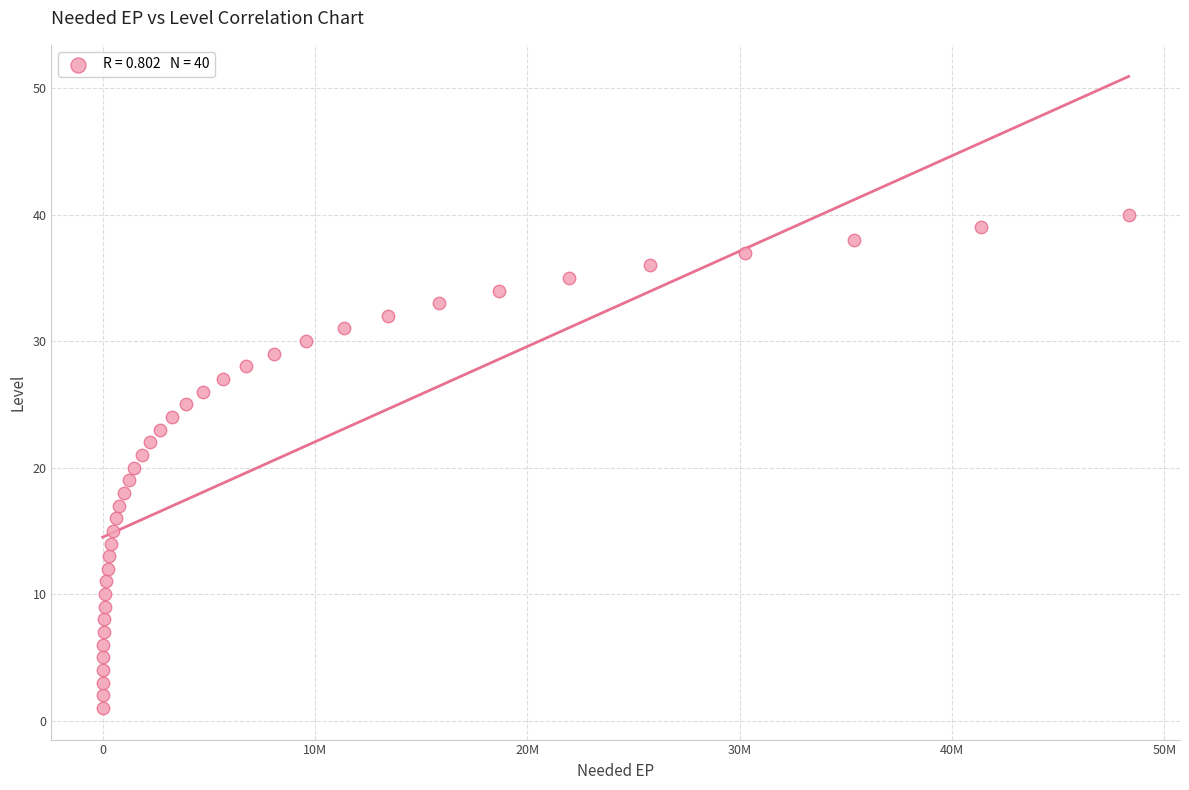

What is the range of Y values (max minus min)?

39